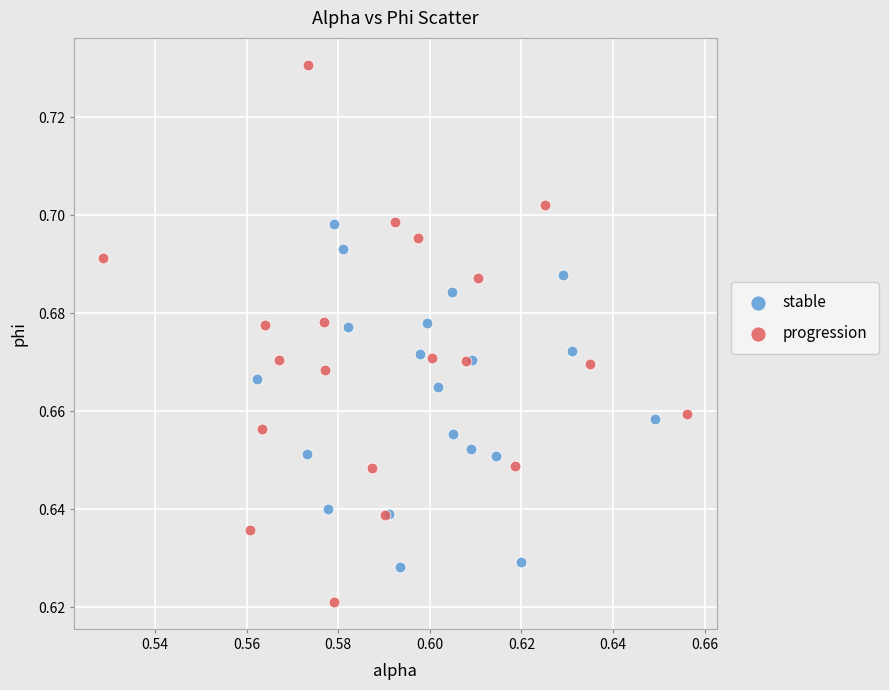

Which series reaches the minimum Y coordinate?

progression